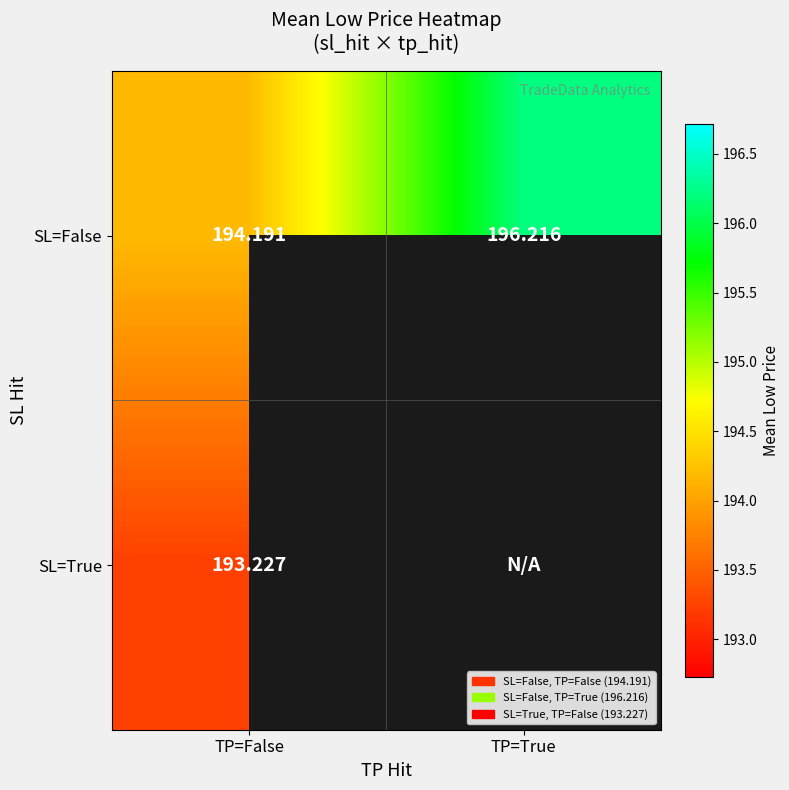

True or false: SL=True has a value of 193.2 at TP=False.

True